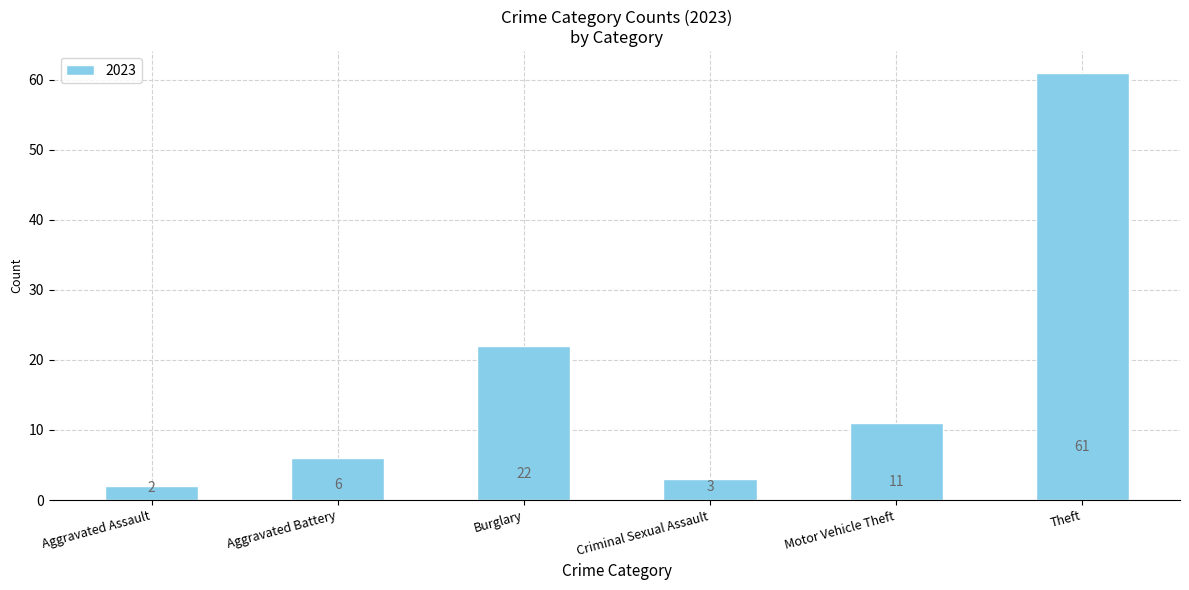

Which label corresponds to the largest value in the chart?

Theft